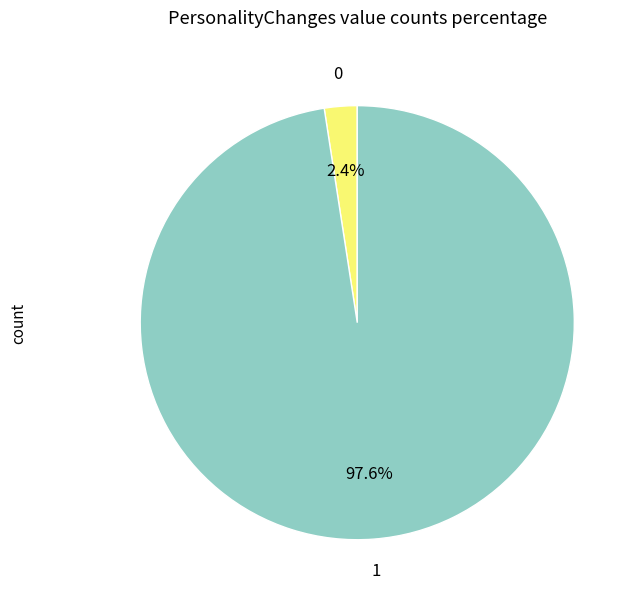

Is there any slice that represents more than half of the pie?

Yes